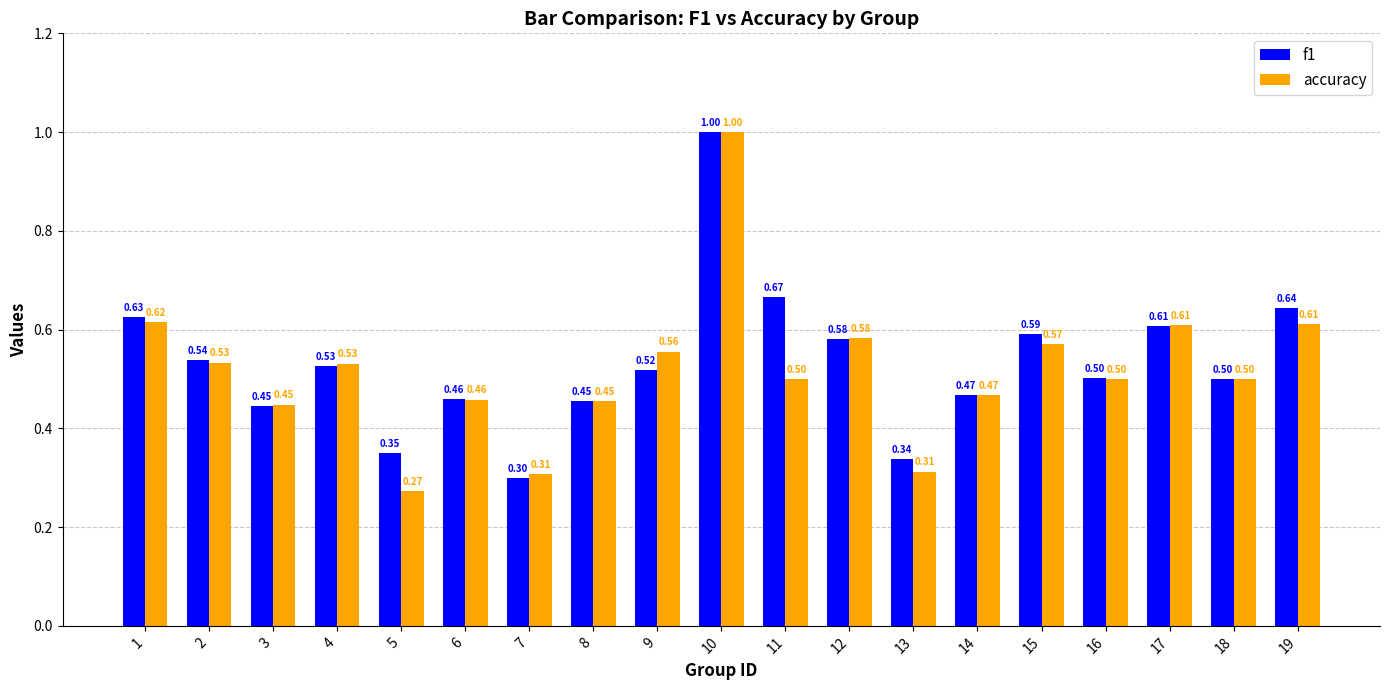

Rank the series by their average value, from lowest to highest.

accuracy, f1